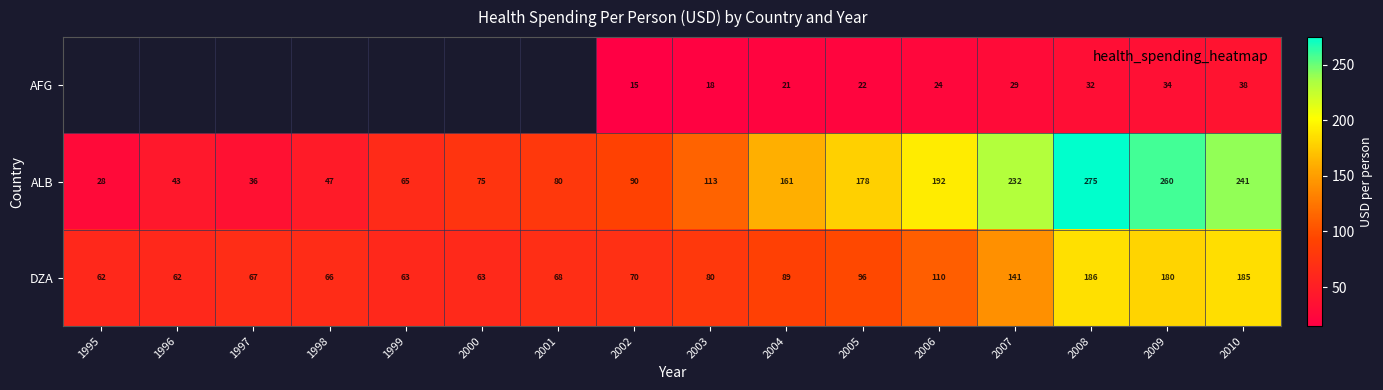

What is the average value of the DZA series?

99.1